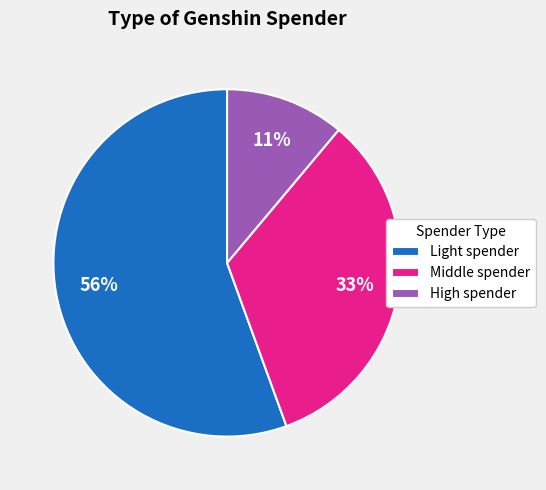

Approximately how many times larger is the value at Middle spender compared to High spender?

3.0